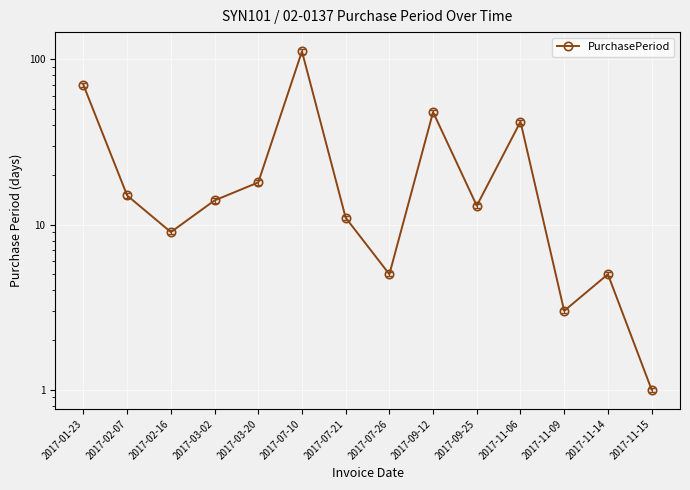

What position from the left is 2017-09-25?

10